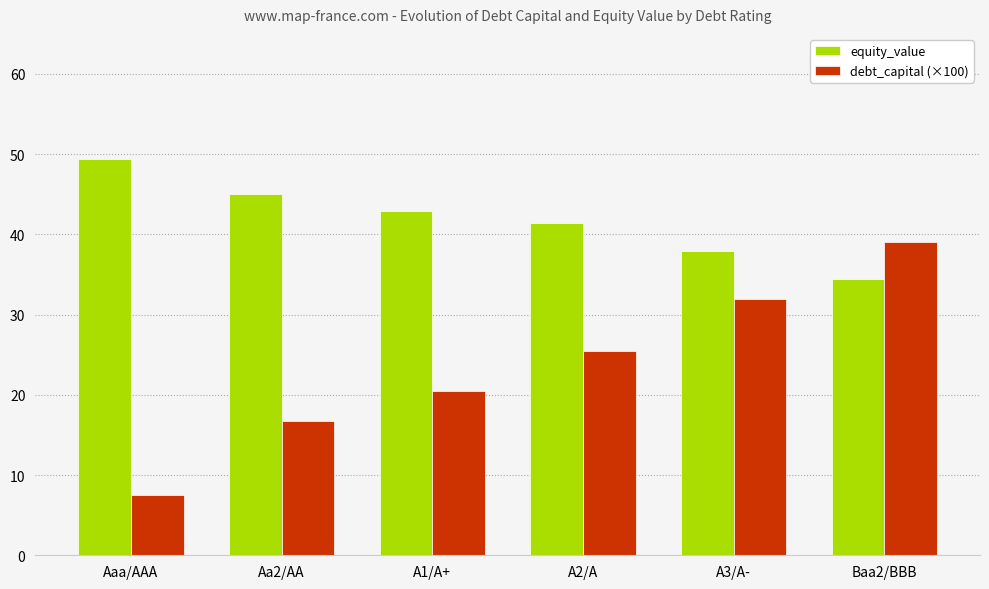

Reading left to right, extract all data points from this chart.

equity_value: 49.5	45.0	43.0	41.5	37.9	34.4
debt_capital (×100): 7.5	16.8	20.5	25.5	32.0	39.0